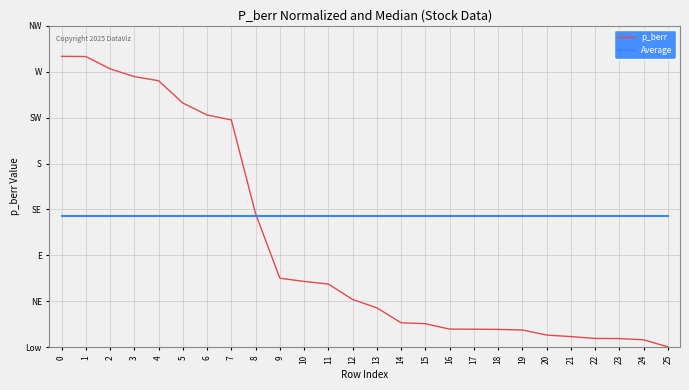

What are all the series names shown in the legend?

p_berr, Average